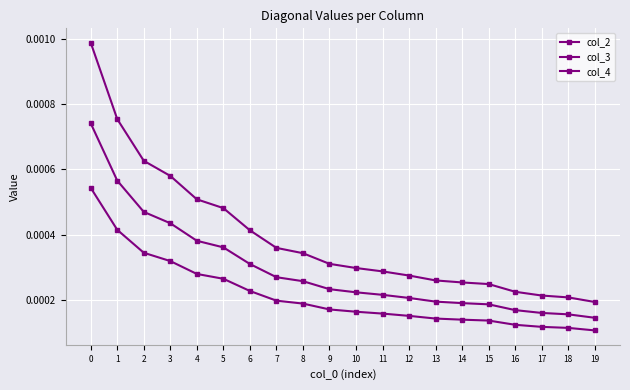

List the series in order of their overall mean, highest first.

col_2, col_3, col_4